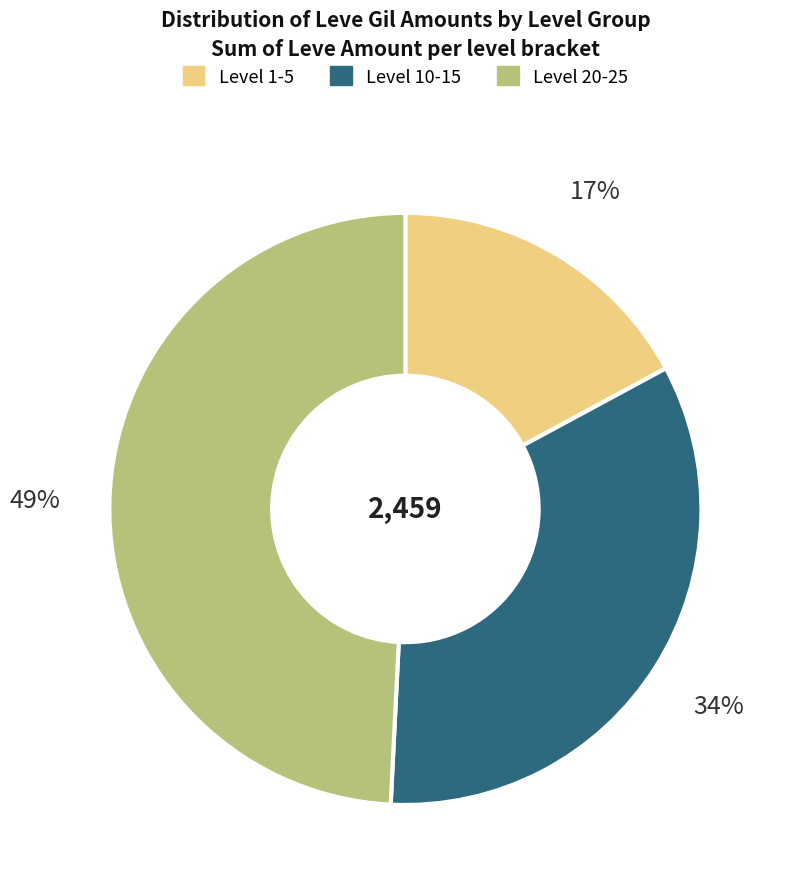

Is there any slice that represents more than half of the pie?

No